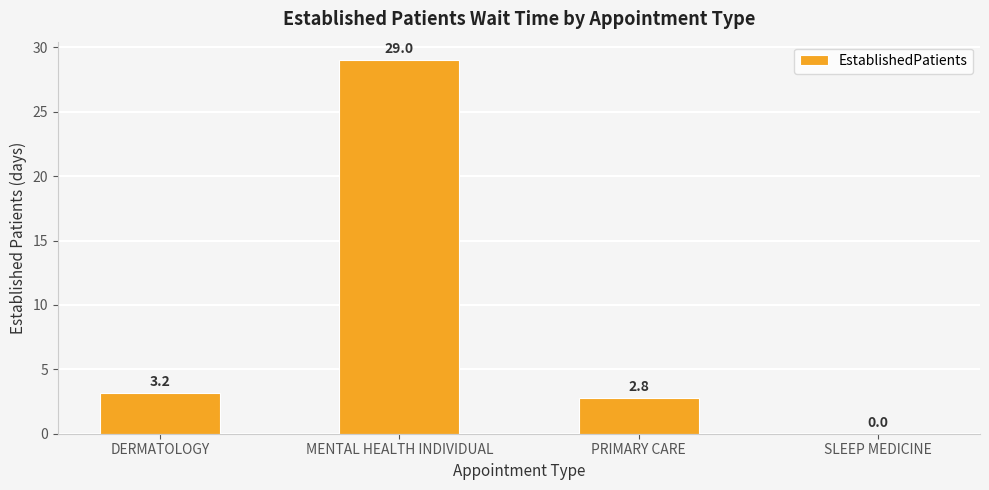

What is the greatest value displayed?

29.0